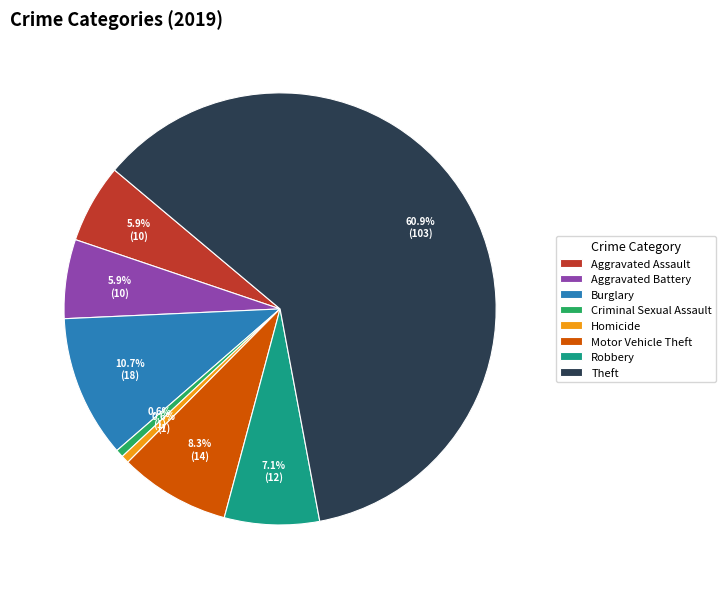

Do Theft and Robbery together represent more than half of the pie?

Yes